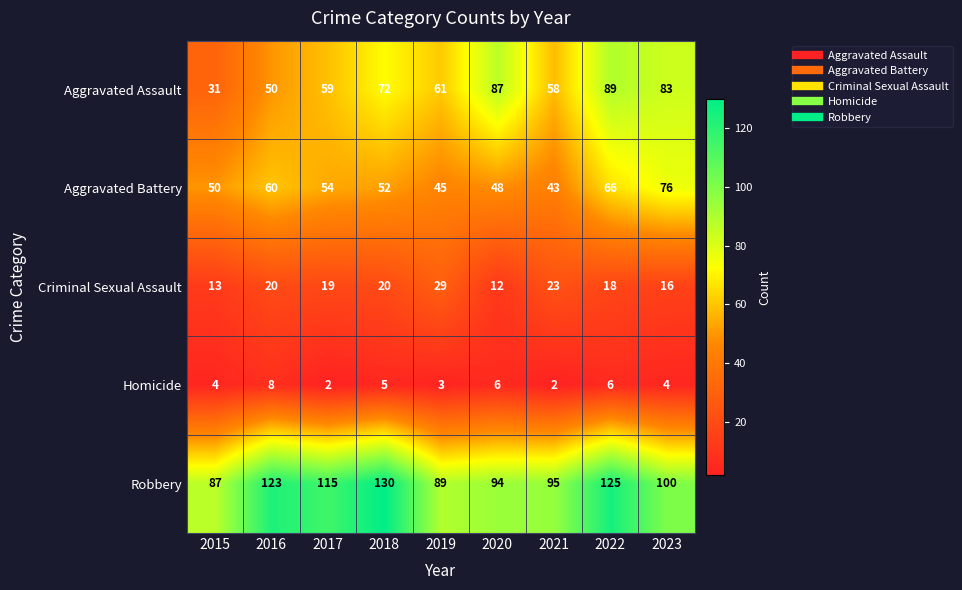

What is the total value across all series at 2022?

304